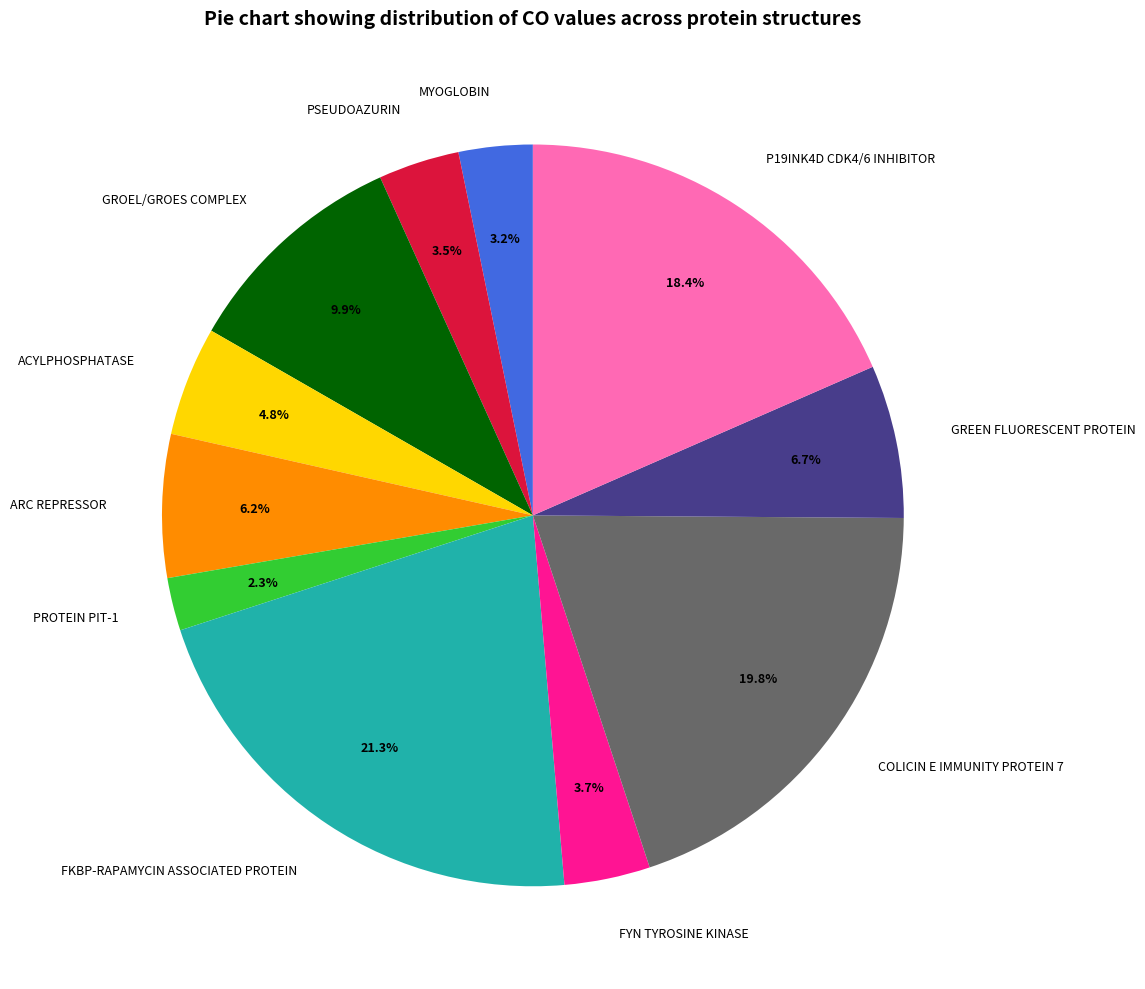

How many slices are in this pie chart?

11